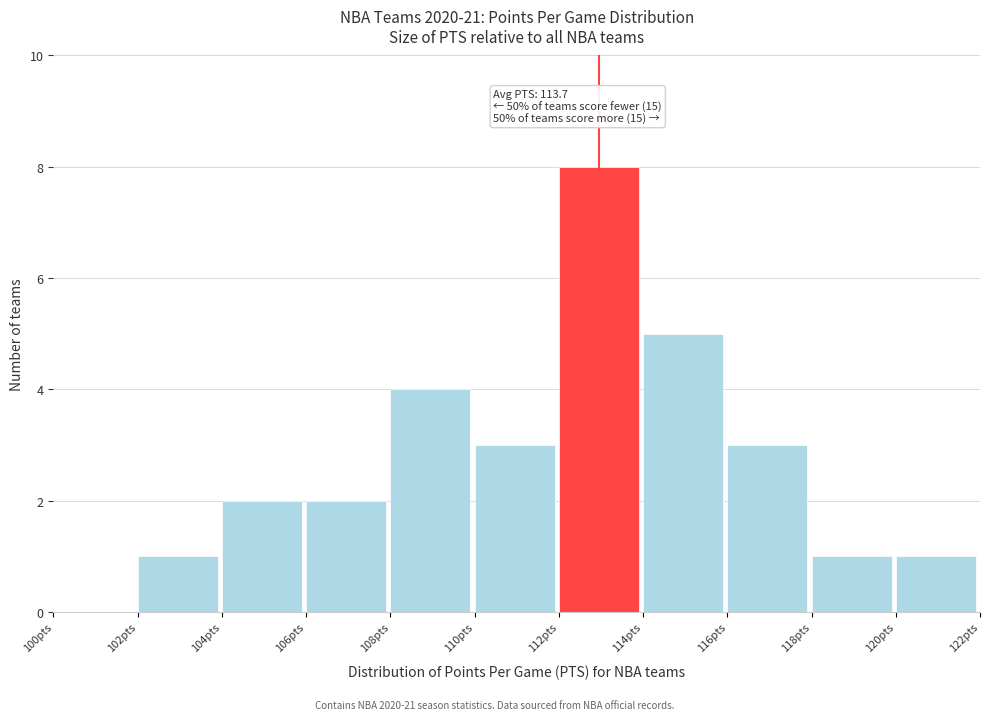

Which range on the x-axis has the tallest bar?

112 to 114